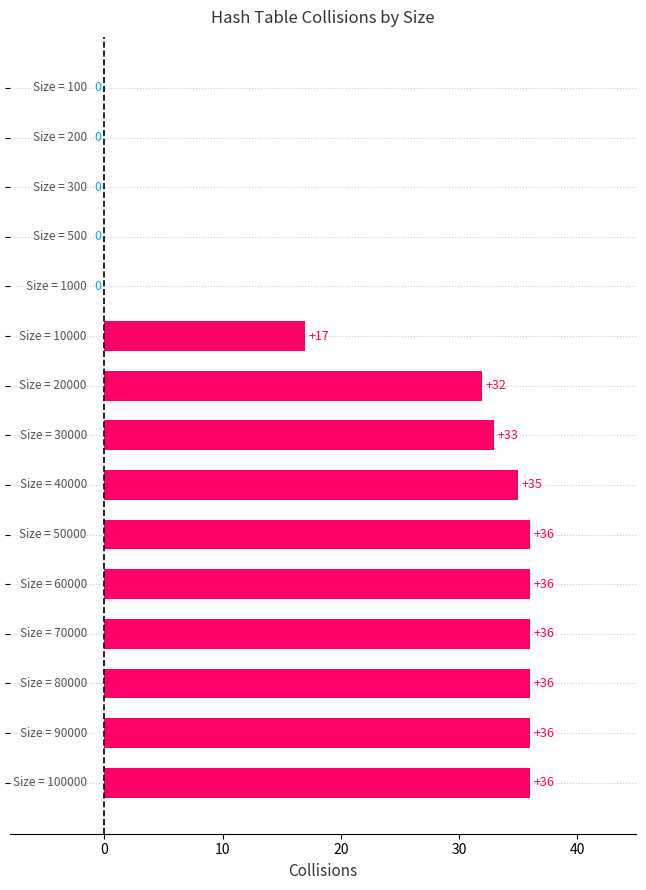

What is the sum of all values?

333